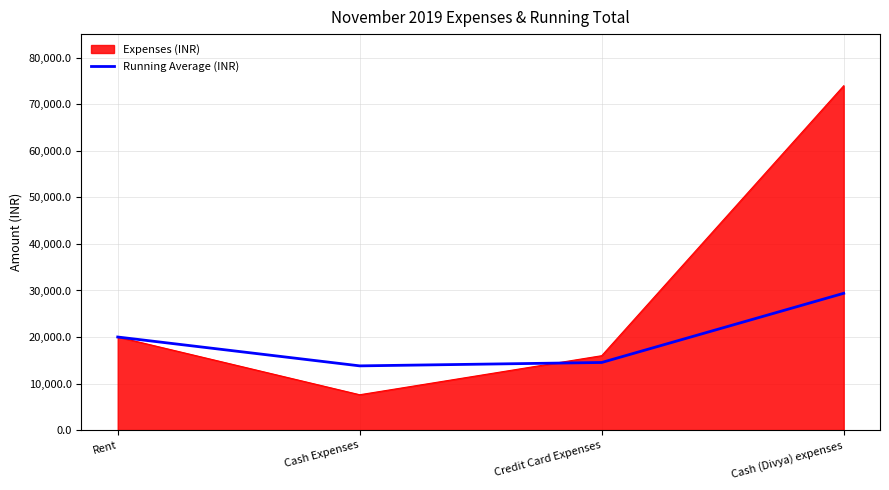

At which label is Running Average (INR) closest to 21594?

Rent